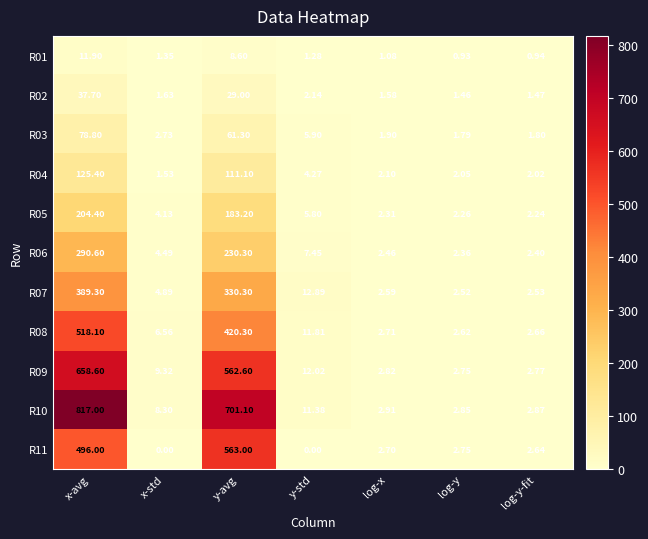

Which category has the highest value in the R10 series?

x-avg